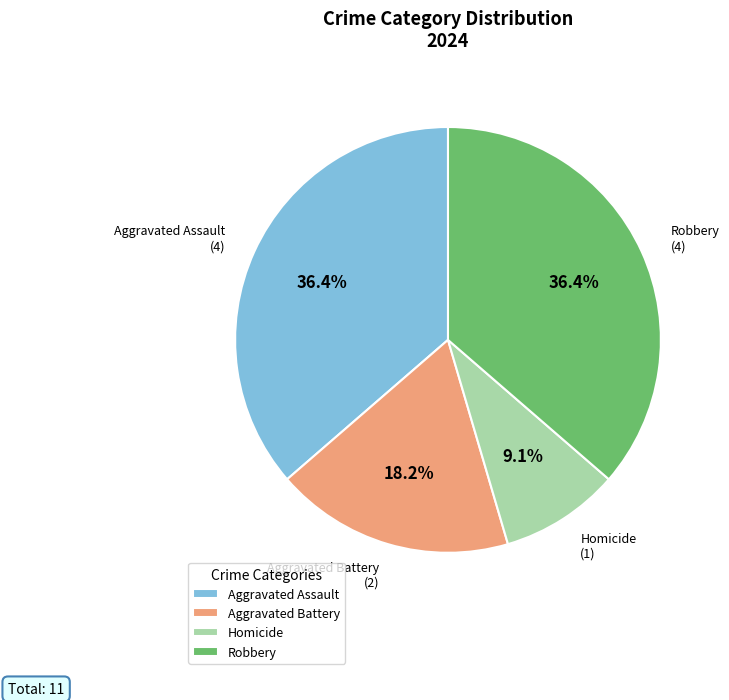

Count the number of slices in the pie.

4